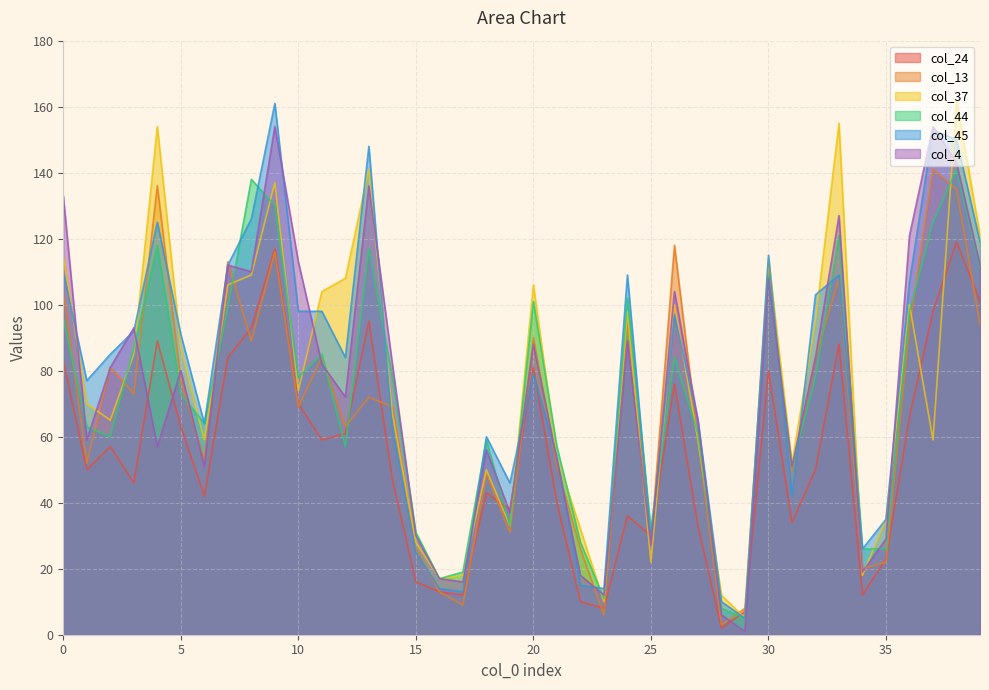

Reading left to right, extract all data points from this chart.

col_24: 0=83	1=50	2=57	3=46	4=89	5=63	6=42	7=84	8=93	9=117	10=70	11=59	12=61	13=95	14=47	15=16	16=13	17=12	18=43	19=38	20=81	21=40	22=10	23=8	24=36	25=30	26=76	27=33	28=2	29=7	30=80	31=34	32=50	33=88	34=12	35=23	36=66	37=98	38=119	39=101
col_13: 0=104	1=52	2=81	3=73	4=136	5=77	6=53	7=113	8=89	9=116	10=69	11=84	12=63	13=72	14=69	15=26	16=13	17=9	18=49	19=31	20=90	21=51	22=26	23=6	24=95	25=28	26=118	27=59	28=3	29=8	30=111	31=50	32=84	33=108	34=20	35=22	36=93	37=141	38=135	39=94
col_37: 0=115	1=70	2=65	3=85	4=154	5=87	6=59	7=106	8=109	9=137	10=74	11=104	12=108	13=141	14=67	15=28	16=17	17=18	18=50	19=33	20=106	21=54	22=32	23=10	24=98	25=22	26=100	27=59	28=12	29=5	30=114	31=52	32=95	33=155	34=18	35=35	36=100	37=59	38=162	39=121
col_44: 0=96	1=63	2=60	3=87	4=118	5=73	6=64	7=99	8=138	9=130	10=78	11=85	12=57	13=117	14=78	15=31	16=17	17=19	18=59	19=33	20=101	21=57	22=28	23=11	24=102	25=32	26=84	27=61	28=8	29=5	30=109	31=51	32=78	33=121	34=26	35=26	36=98	37=125	38=141	39=111
col_45: 0=110	1=77	2=85	3=92	4=125	5=91	6=64	7=112	8=126	9=161	10=98	11=98	12=84	13=148	14=62	15=25	16=14	17=13	18=60	19=46	20=79	21=54	22=15	23=14	24=109	25=29	26=97	27=65	28=10	29=5	30=115	31=42	32=103	33=109	34=26	35=35	36=107	37=153	38=150	39=119
col_4: 0=133	1=59	2=81	3=93	4=57	5=80	6=51	7=112	8=110	9=154	10=113	11=82	12=72	13=136	14=82	15=30	16=17	17=16	18=56	19=37	20=88	21=53	22=18	23=12	24=89	25=27	26=104	27=65	28=6	29=1	30=108	31=51	32=84	33=127	34=19	35=29	36=121	37=154	38=143	39=112